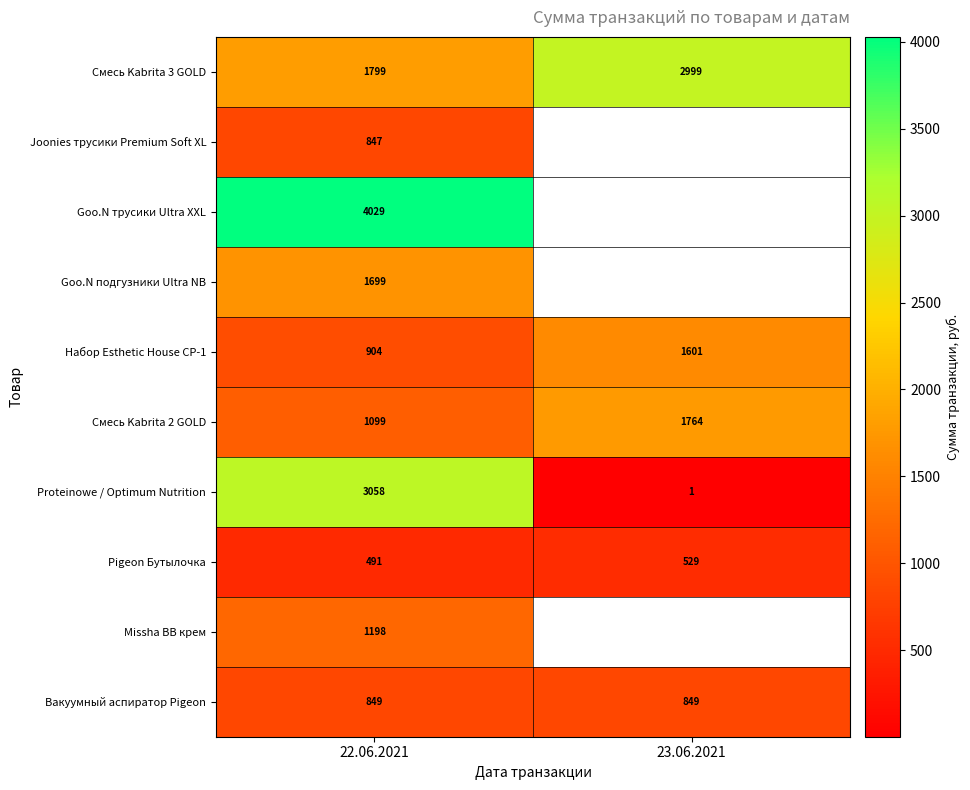

How many series are shown in this chart?

10